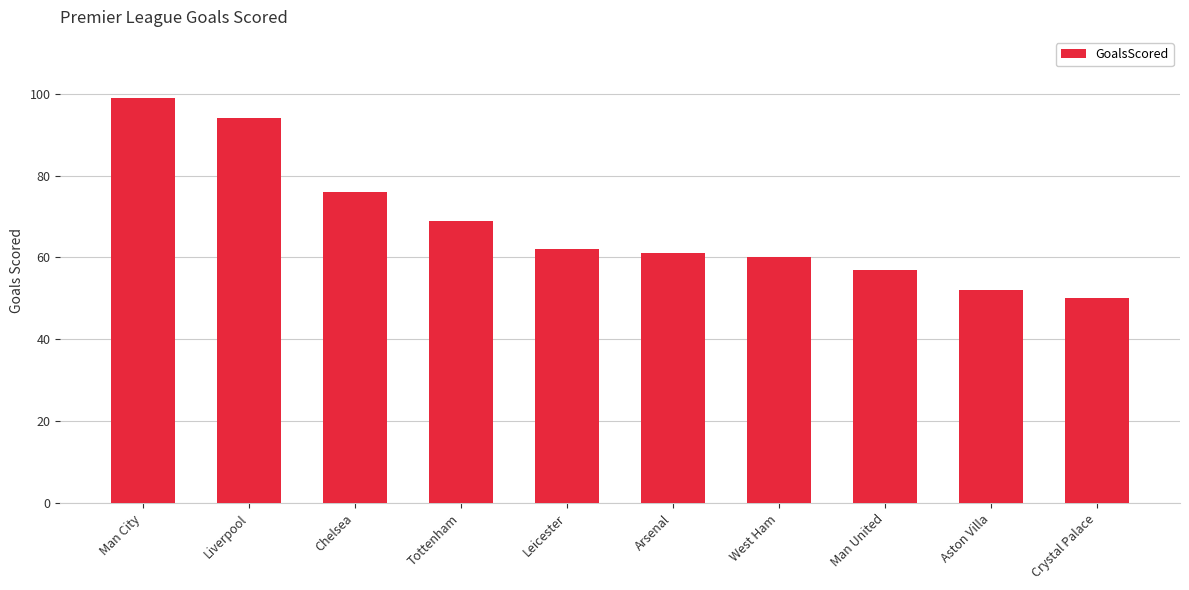

List the labels in order of value, smallest first.

Crystal Palace, Aston Villa, Man United, West Ham, Arsenal, Leicester, Tottenham, Chelsea, Liverpool, Man City